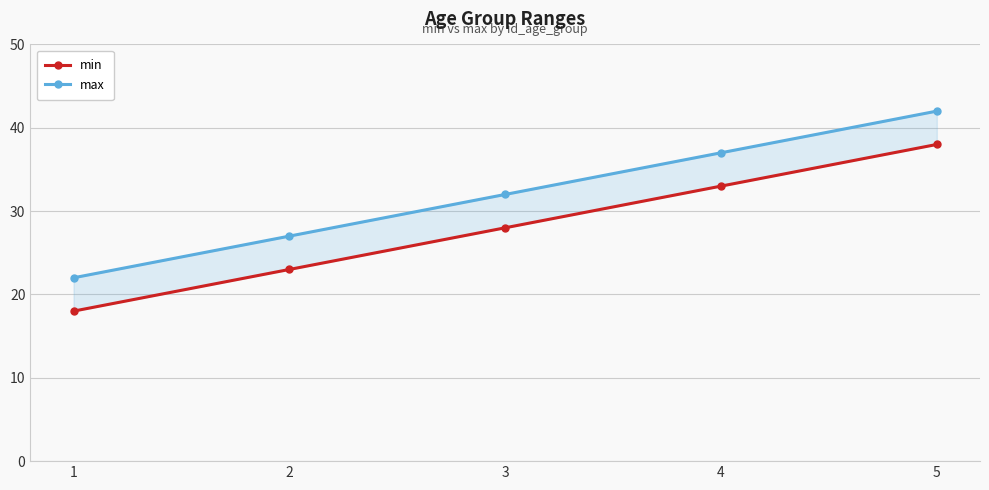

True or false: min and max cross at least once.

False